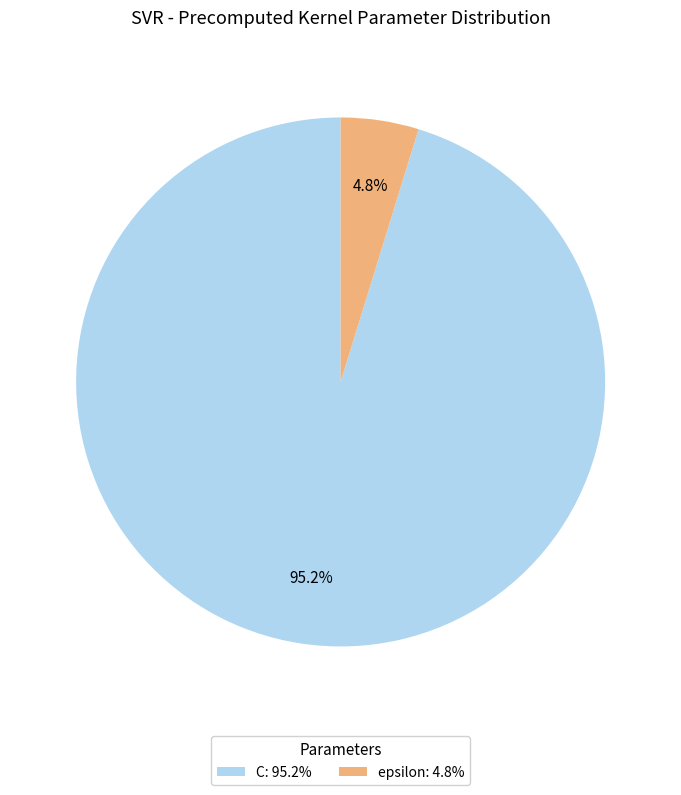

Which slice is the smallest?

epsilon